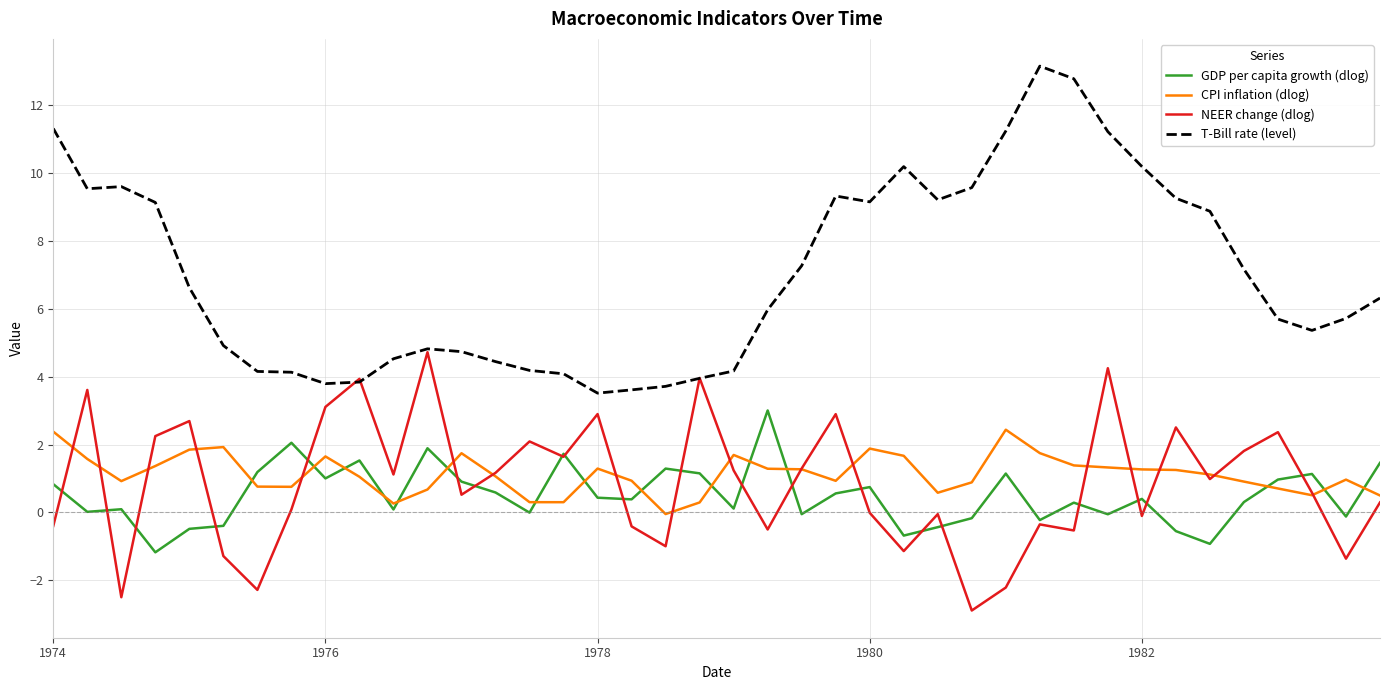

True or false: GDP per capita growth (dlog) and T-Bill rate (level) cross at least once.

False